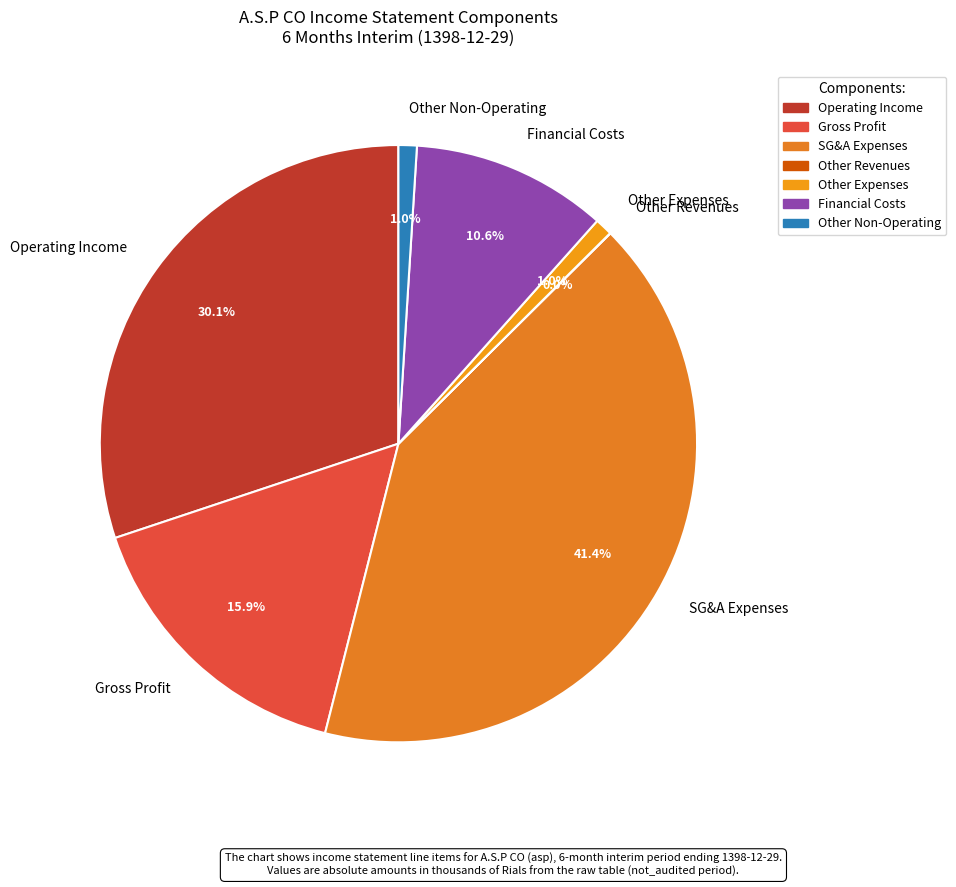

Which has a higher value, Financial Costs or Operating Income?

Operating Income